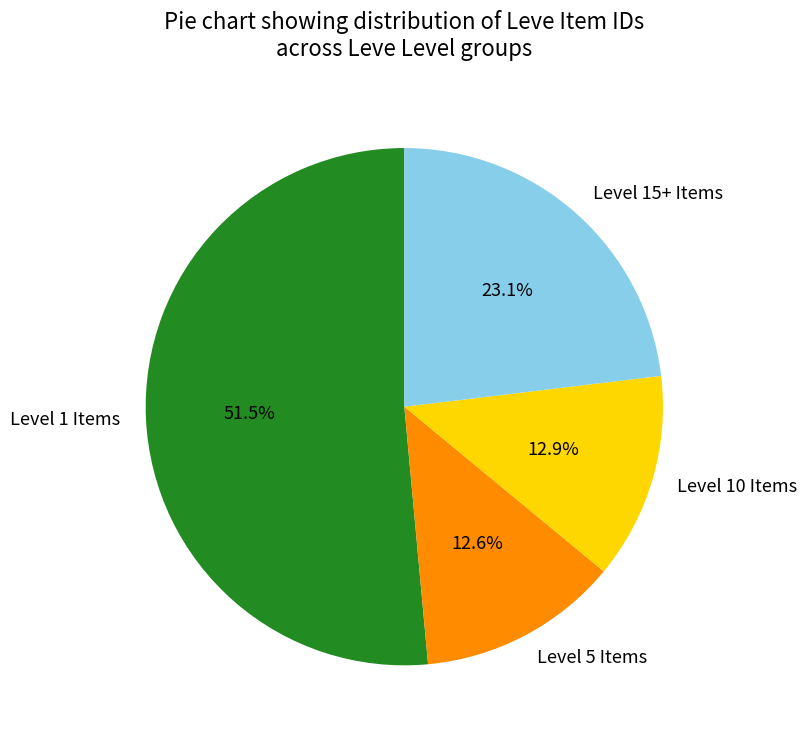

Count the number of slices in the pie.

4